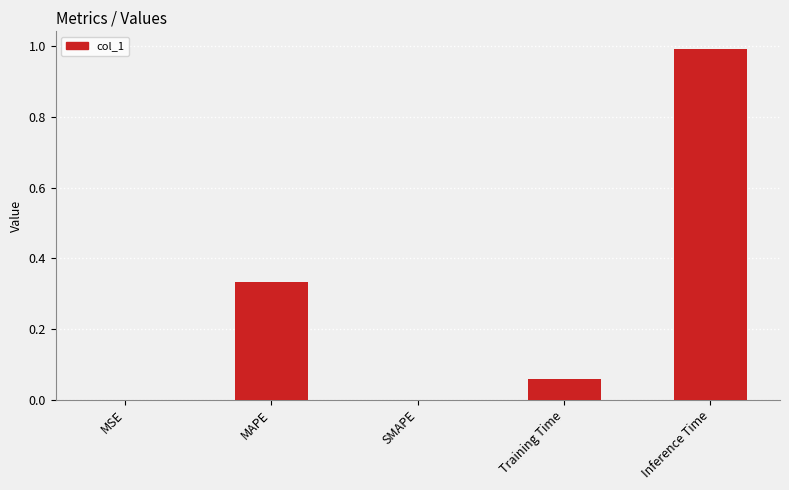

What is the maximum value shown in the chart?

1.0